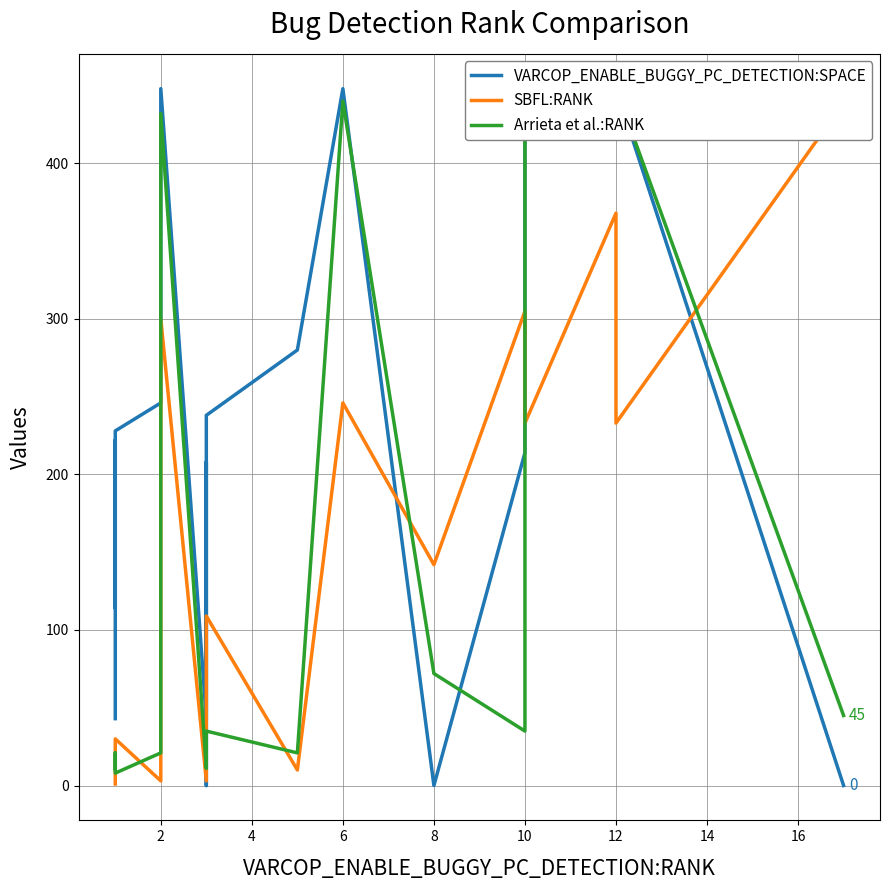

Is the value of Arrieta et al.:RANK at 0 greater than the value of VARCOP_ENABLE_BUGGY_PC_DETECTION:SPACE at 10?

No